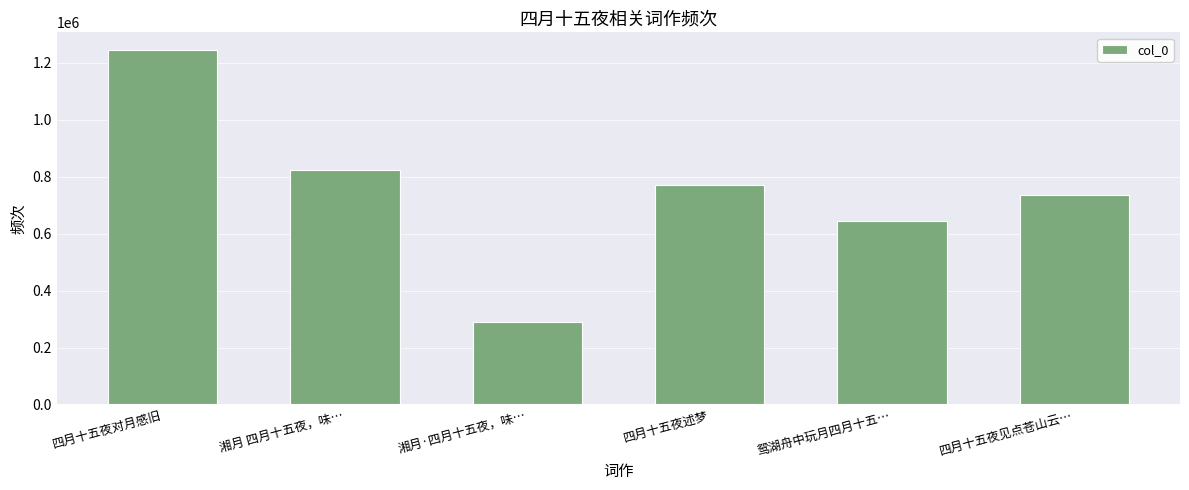

Rank the categories by value from lowest to highest.

湘月·四月十五夜，味…, 鸳湖舟中玩月四月十五…, 四月十五夜见点苍山云…, 四月十五夜述梦, 湘月 四月十五夜，味…, 四月十五夜对月感旧